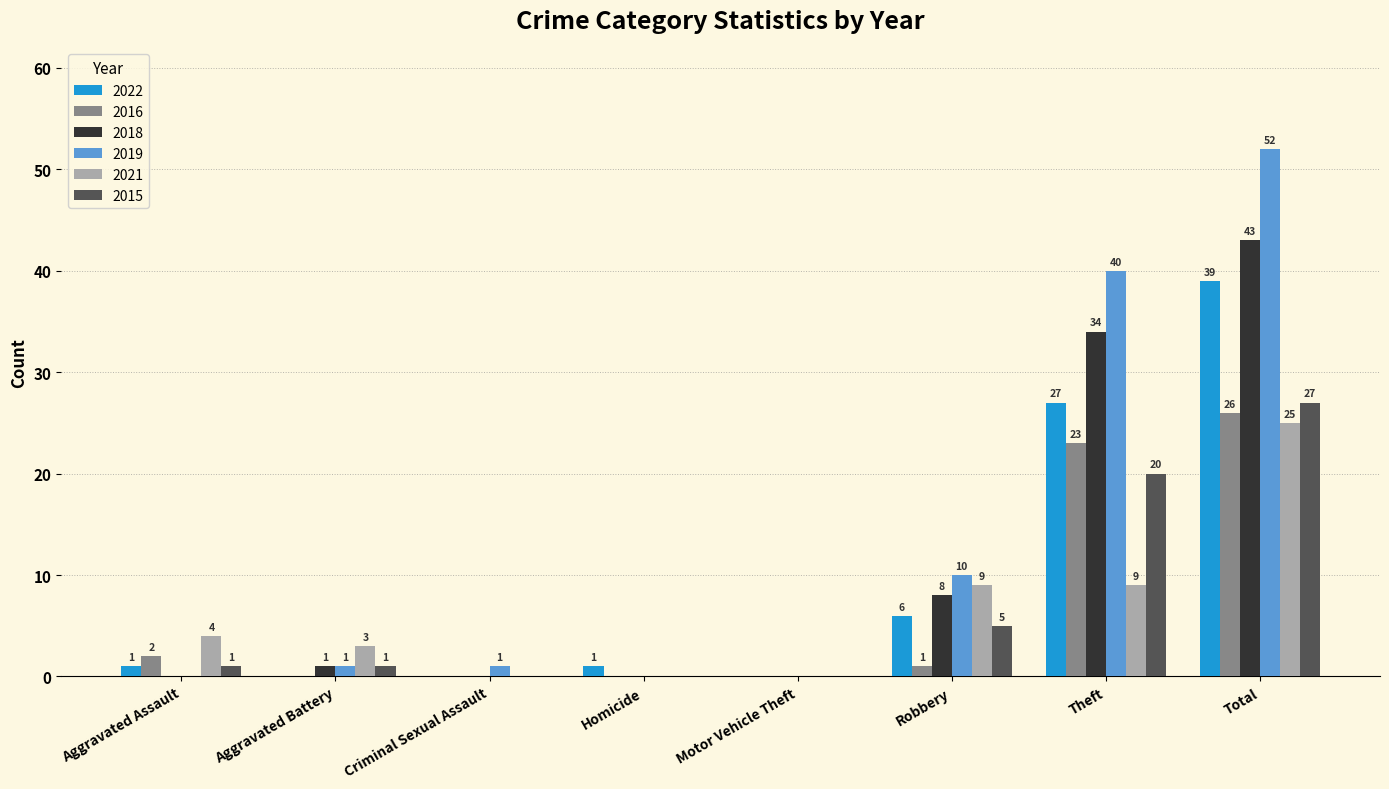

Read the 2015 value at Theft.

20